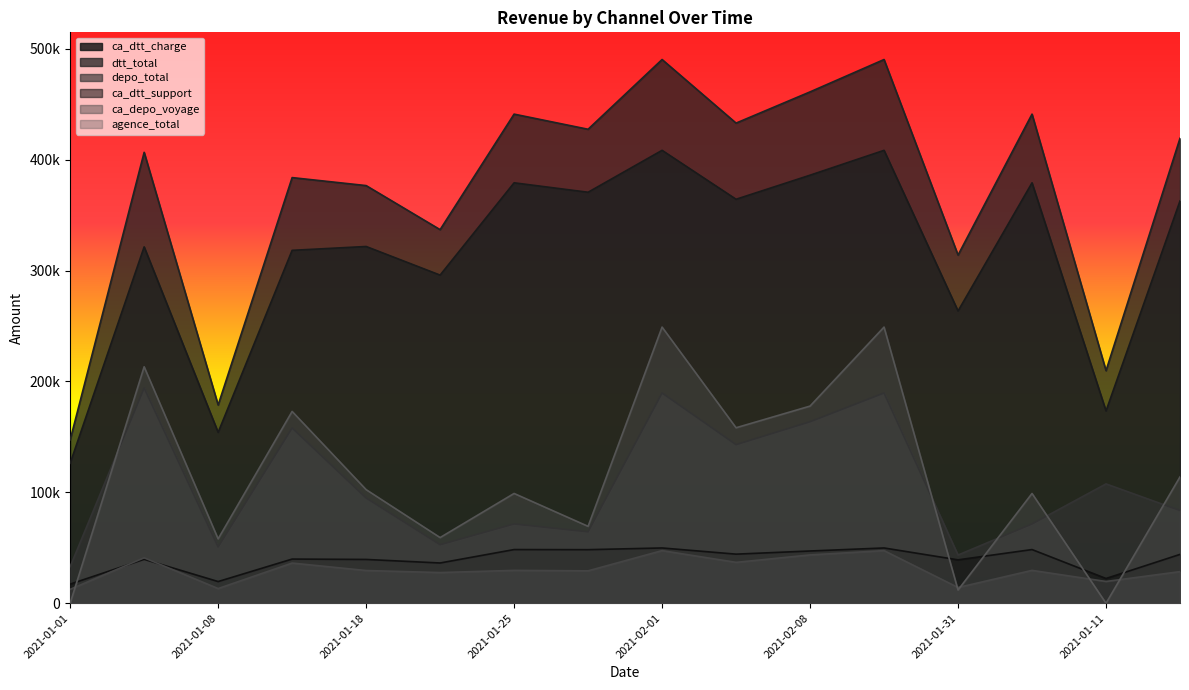

What is the difference between the second highest and minimum values in the ca_depo_voyage series?

34902